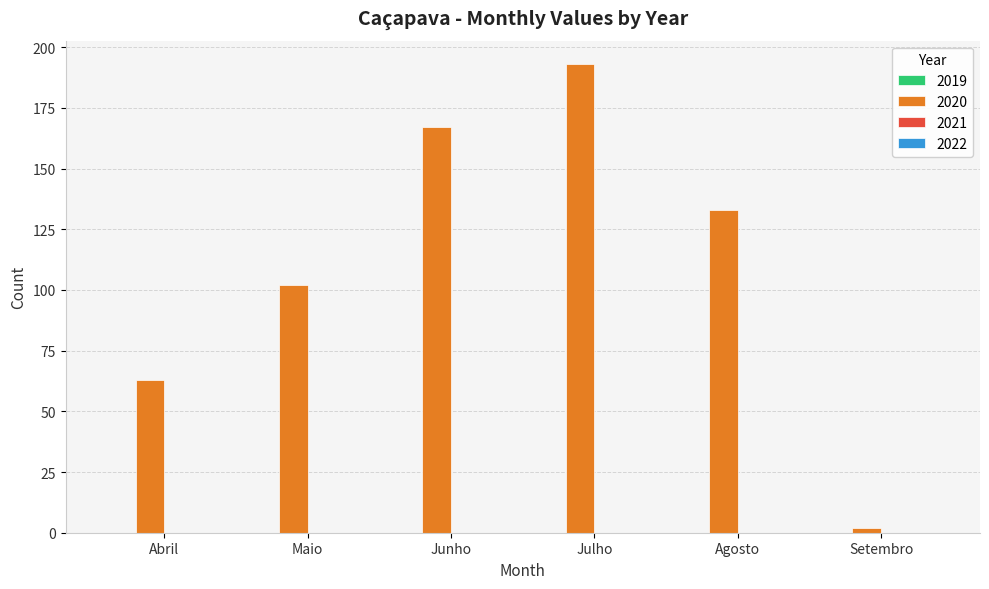

The chart shows a value of 133 at Agosto. True or false?

True